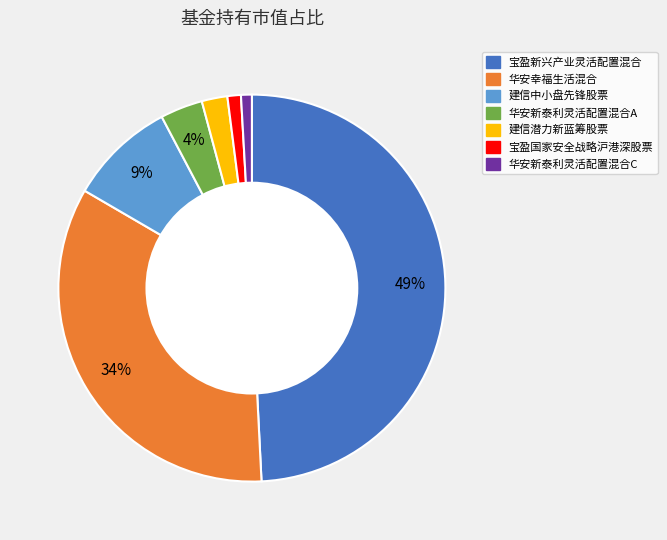

To the nearest percent, what is the difference between the largest and smallest slice percentages?

48%